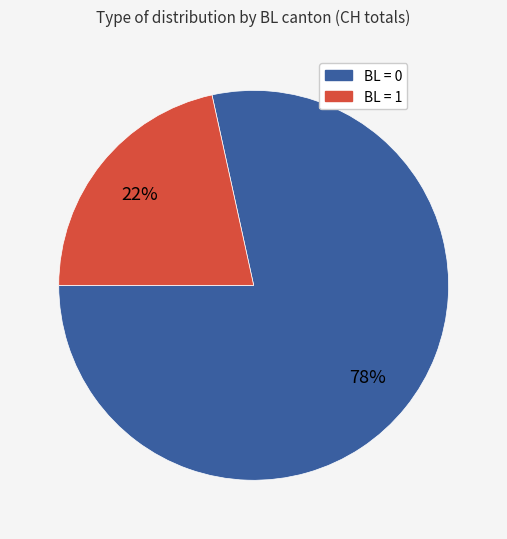

Is there a majority slice in this chart?

Yes